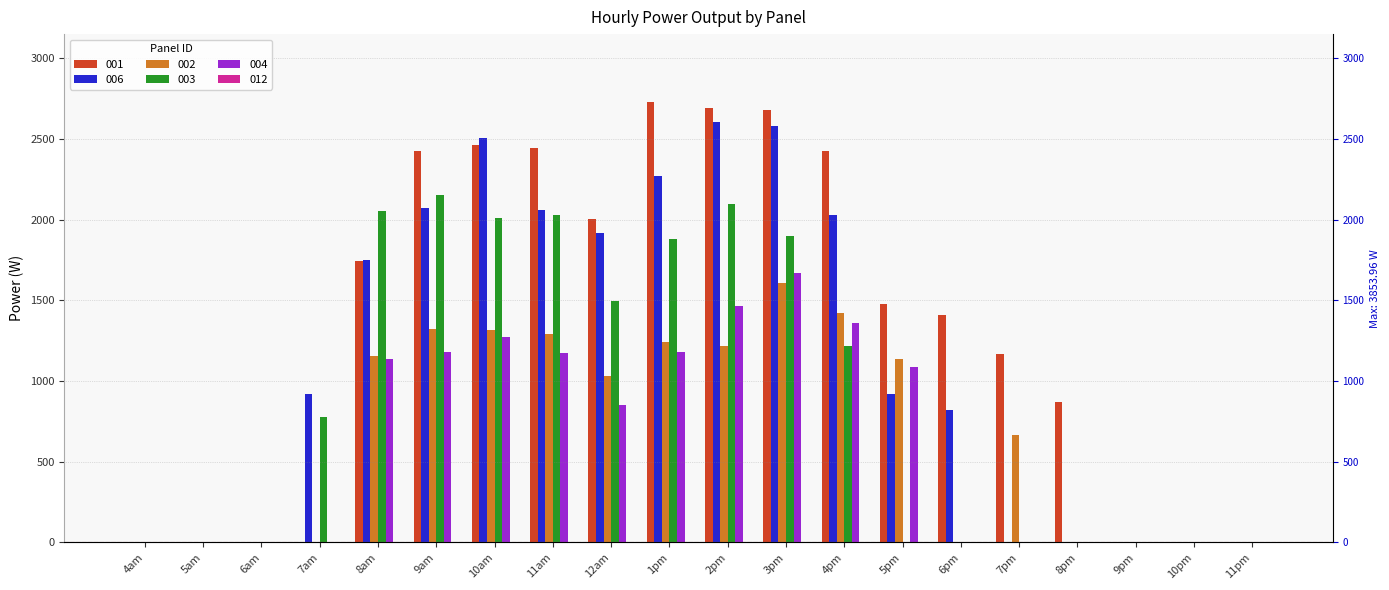

Where does the 004 series first go above 851?

8am